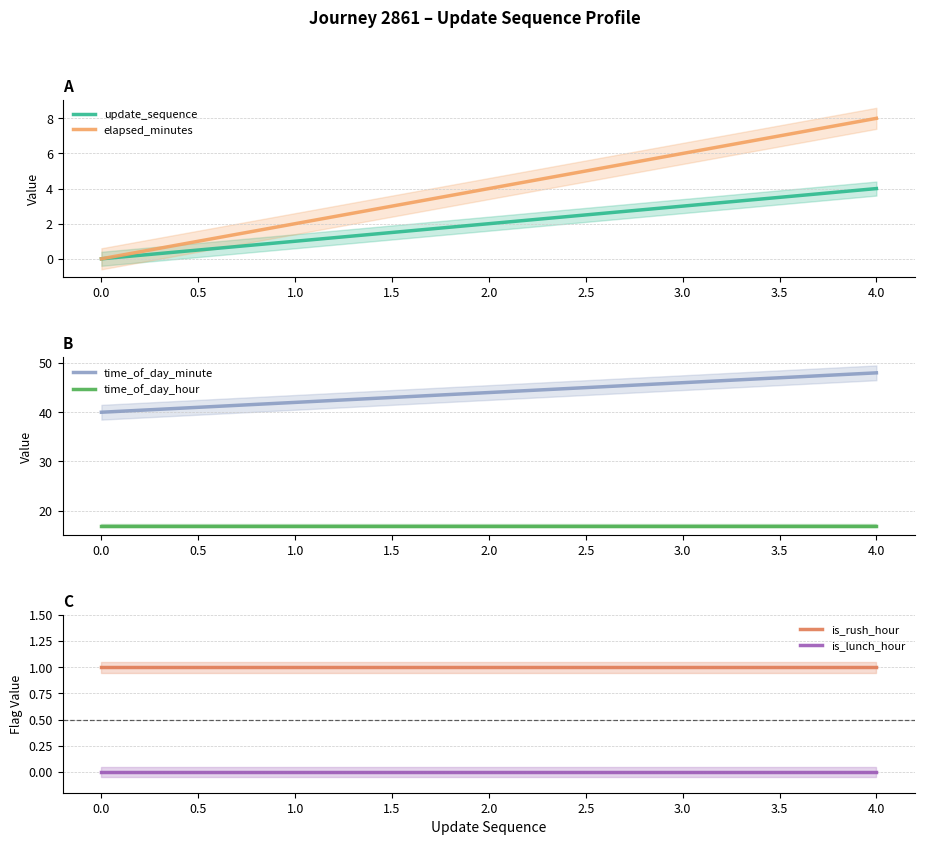

How many elapsed_minutes values are between 2 and 6?

3